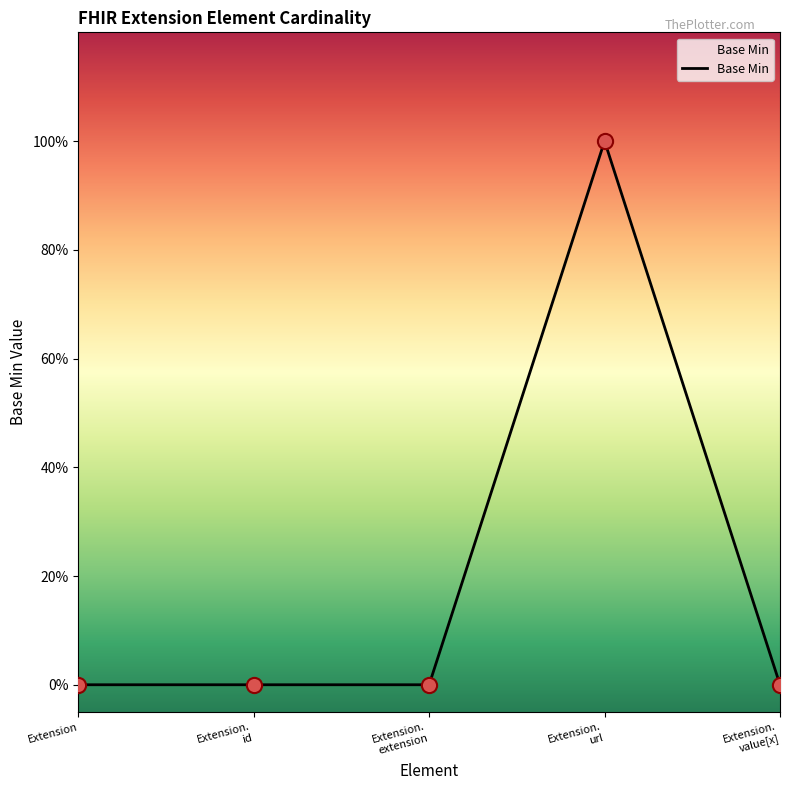

Is this an area chart (filled region under the line)?

Yes